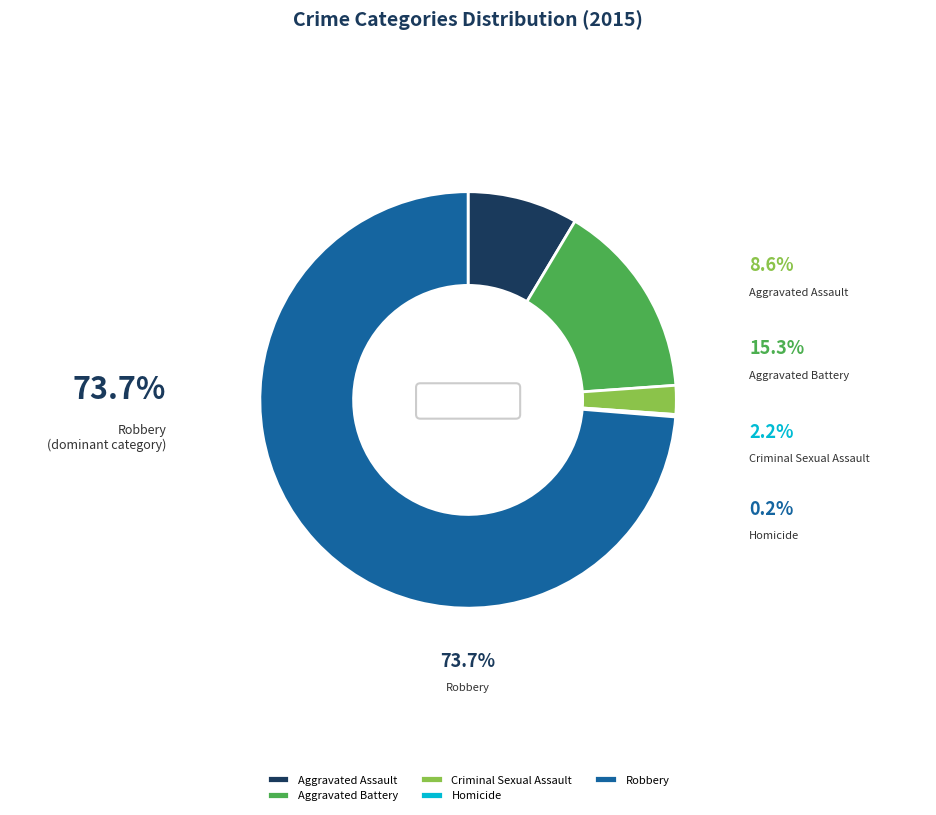

Does Criminal Sexual Assault represent more than half of the total?

No